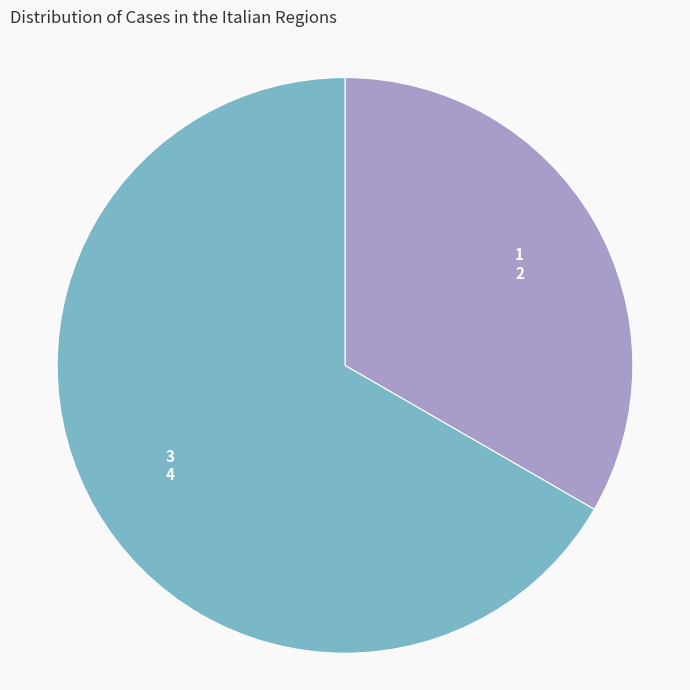

Do 3 and 1 together represent more than half of the pie?

Yes